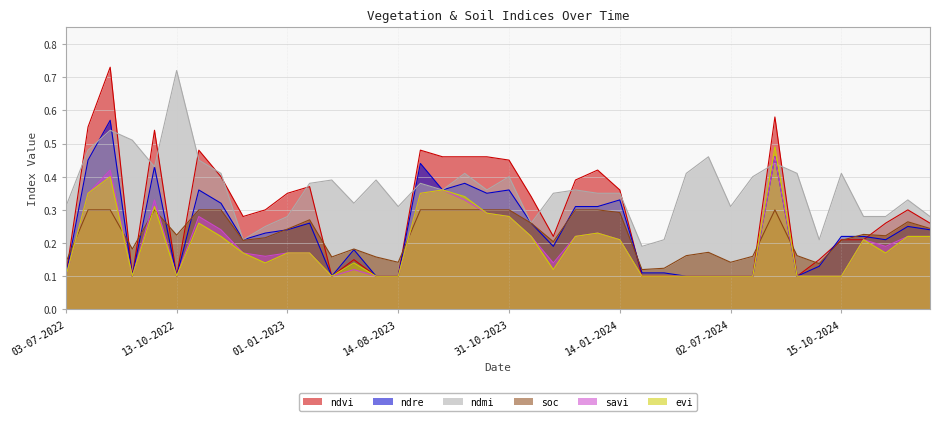

Rank the categories by evi value from lowest to highest.

03-07-2022, 06-09-2022, 13-10-2022, 23-06-2023, 30-07-2023, 14-08-2023, 15-05-2024, 30-05-2024, 09-06-2024, 24-06-2024, 02-07-2024, 07-07-2024, 15-09-2024, 30-09-2024, 15-10-2024, 30-11-2023, 15-12-2022, 13-07-2023, 30-11-2022, 01-01-2023, 14-01-2023, 14-11-2024, 14-01-2024, 01-11-2024, 15-11-2022, 15-11-2023, 15-12-2023, 14-12-2024, 31-12-2024, 01-01-2024, 31-10-2022, 31-10-2023, 13-10-2023, 01-10-2022, 28-09-2023, 28-07-2022, 01-09-2023, 13-09-2023, 01-09-2022, 28-08-2024